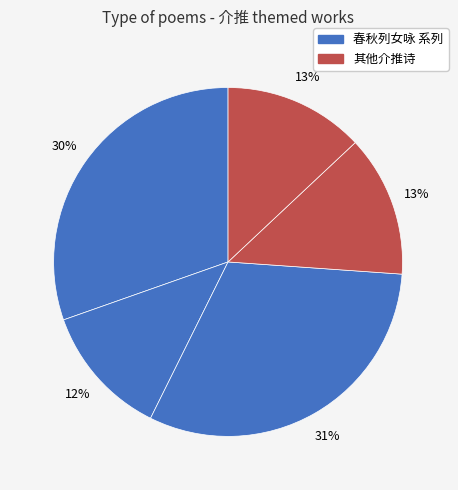

How many segments does this pie chart have?

5